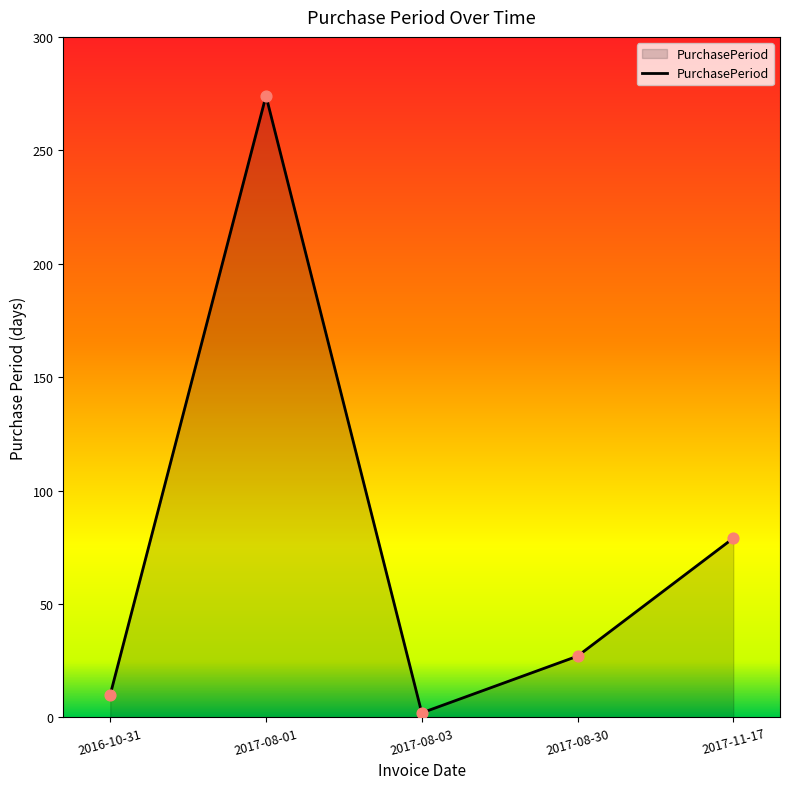

Which has a higher value, 2017-08-01 or 2017-08-03?

2017-08-01